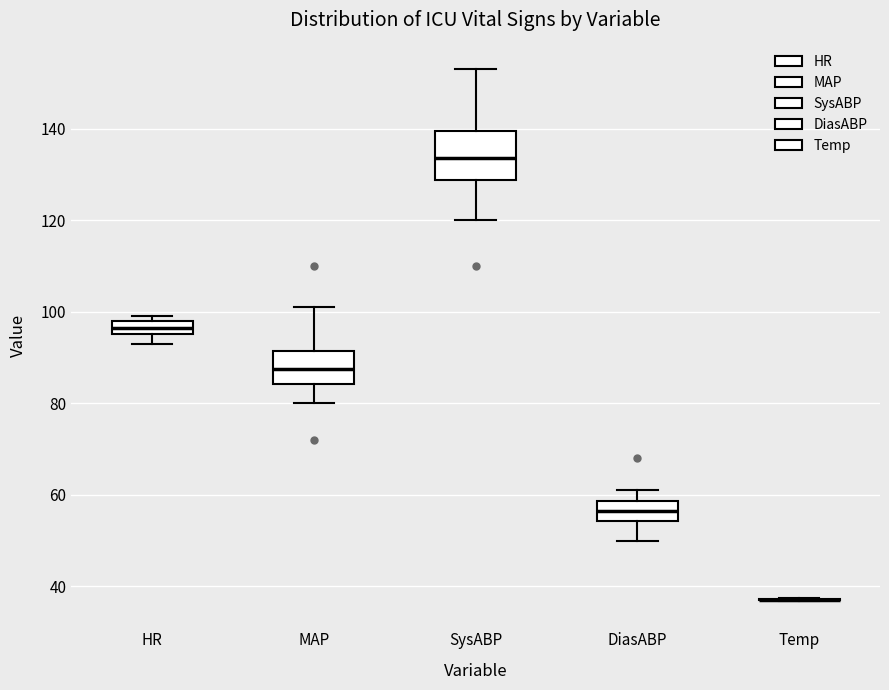

Comparing the boxes themselves (not the whiskers), which one is the tallest?

SysABP